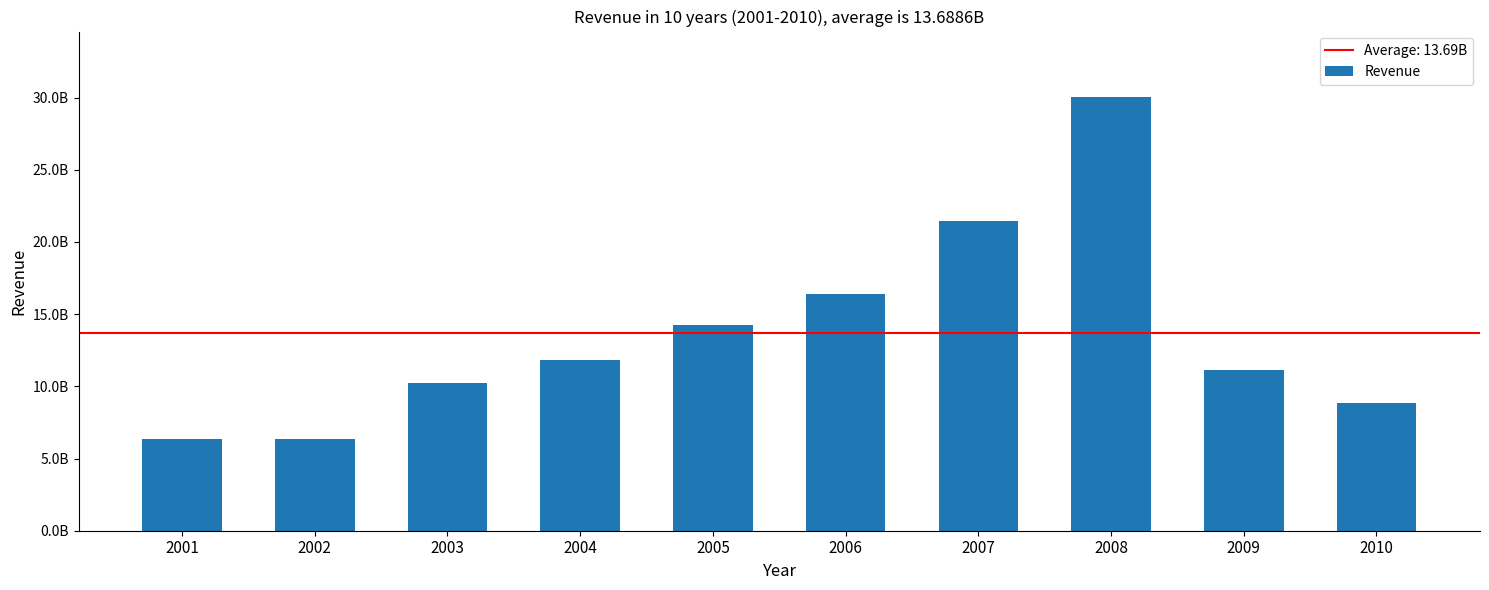

Are the bars horizontal?

No